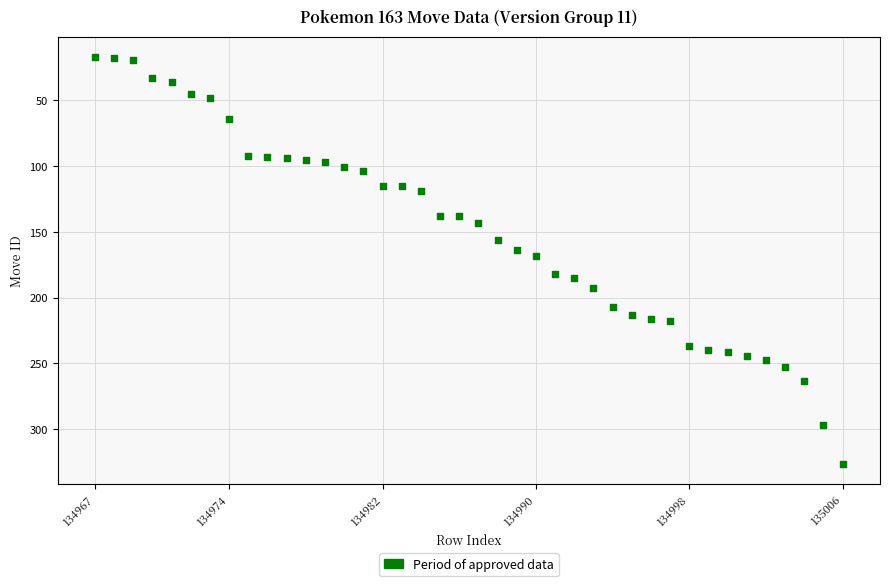

What is the range of X values (max minus min)?

39